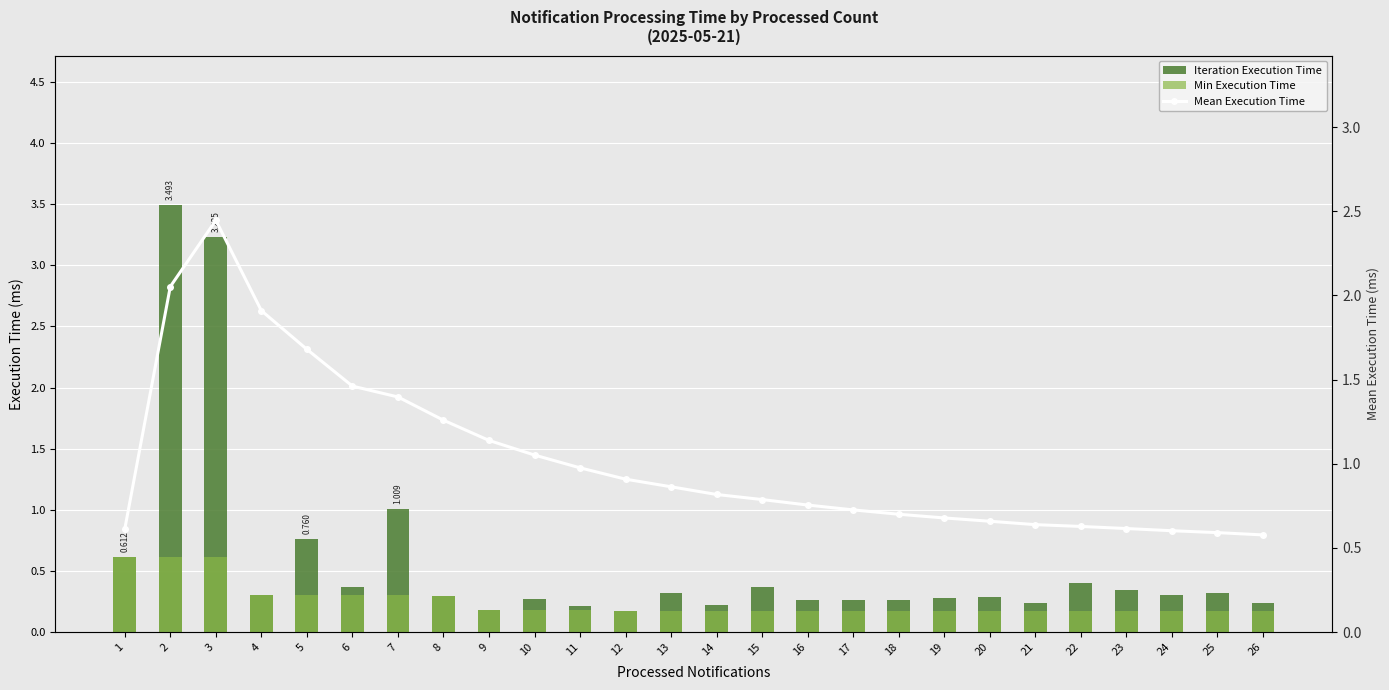

At how many categories does at least one series exceed 2?

2